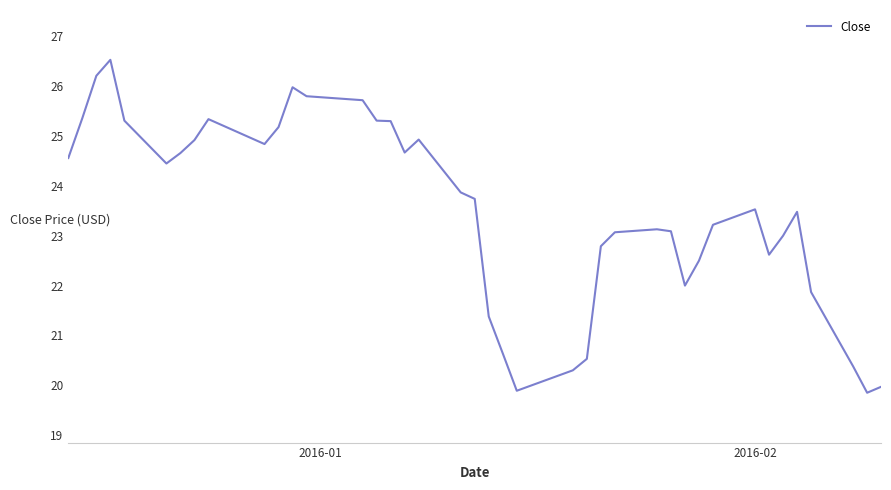

What is the difference between the maximum and minimum values?

6.7